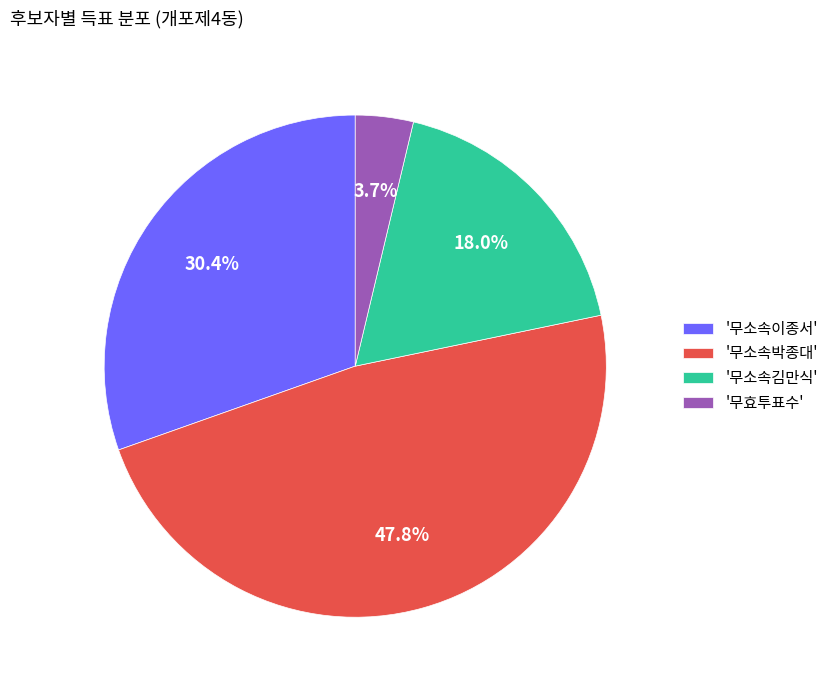

Rank the categories by value from lowest to highest.

'무효투표수', '무소속김만식', '무소속이종서', '무소속박종대'